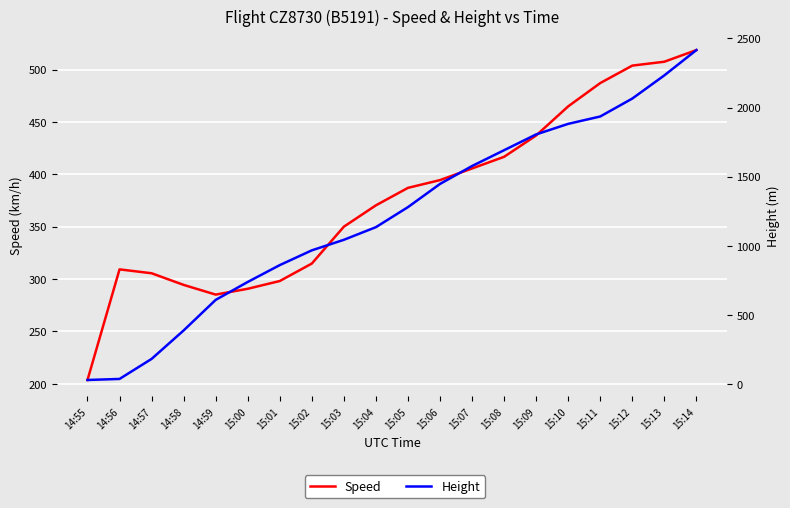

How many data points in Height are less than 1280?

10